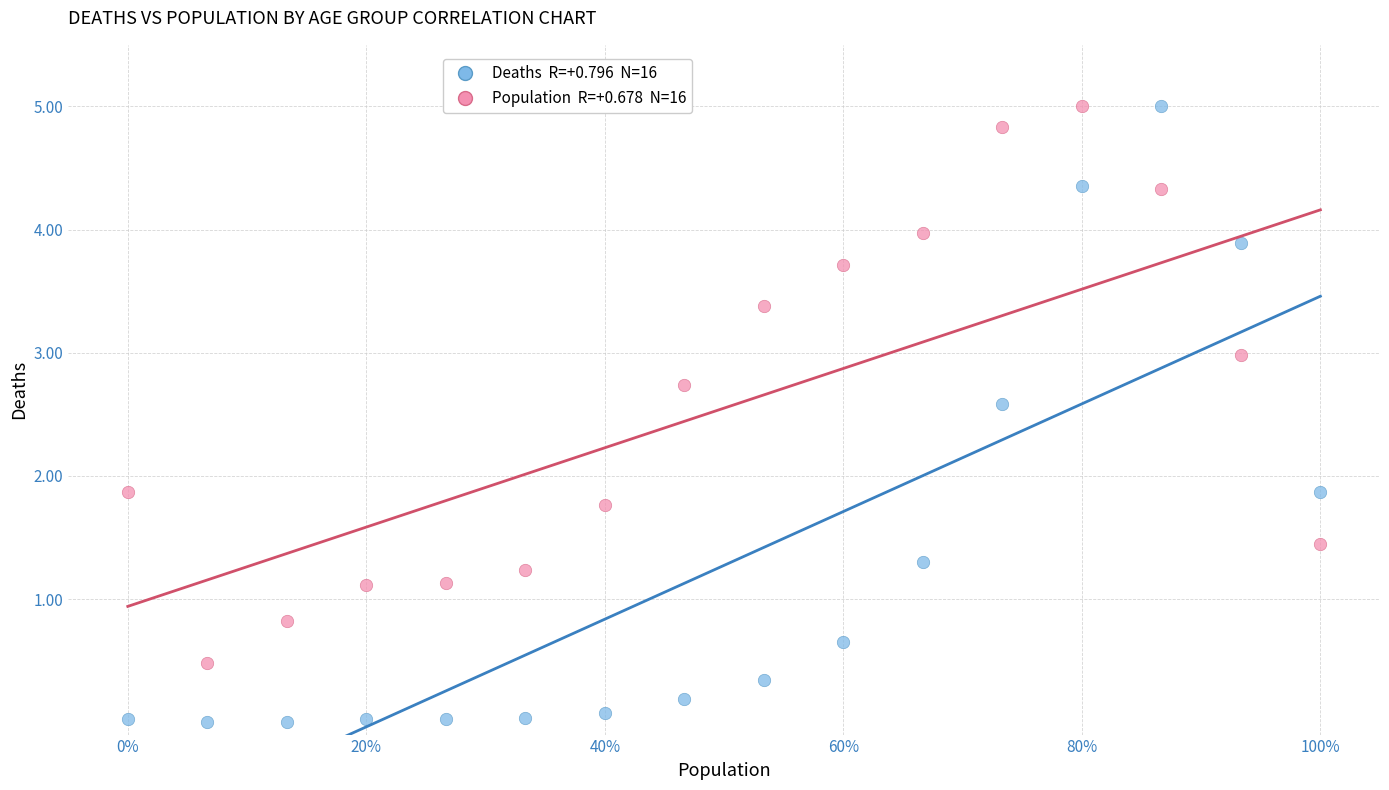

Across all data points, what is the range of X values (max minus min)?

1.0